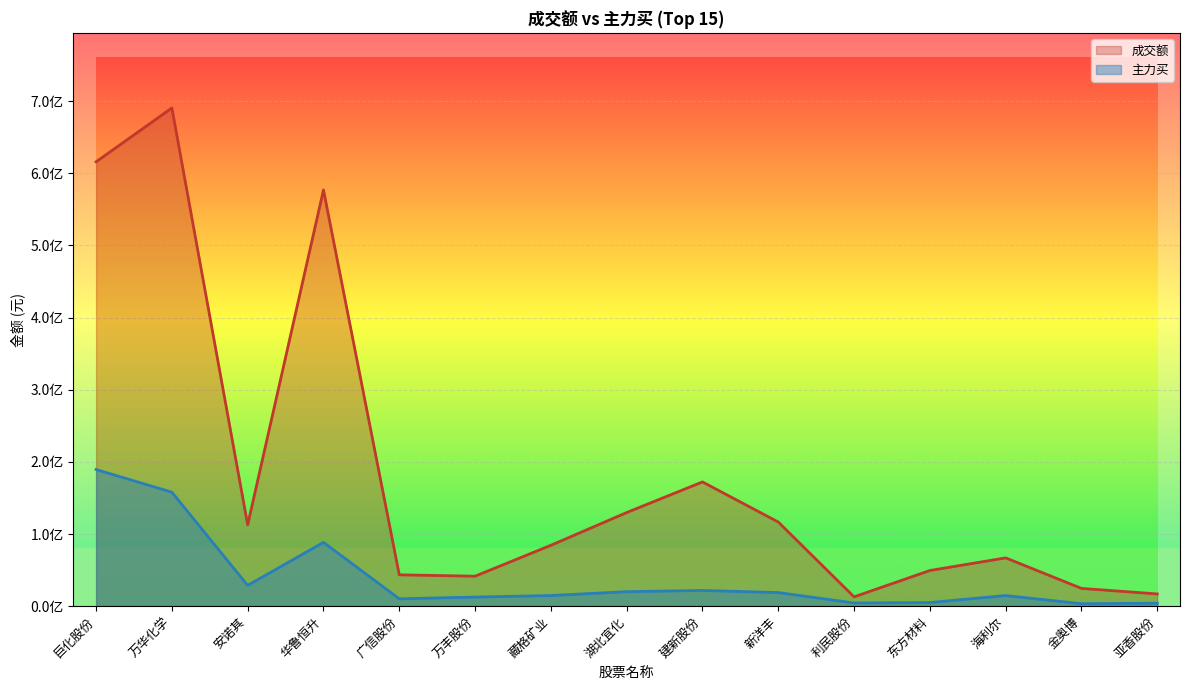

How many interior local peaks does the 主力买 series have?

3